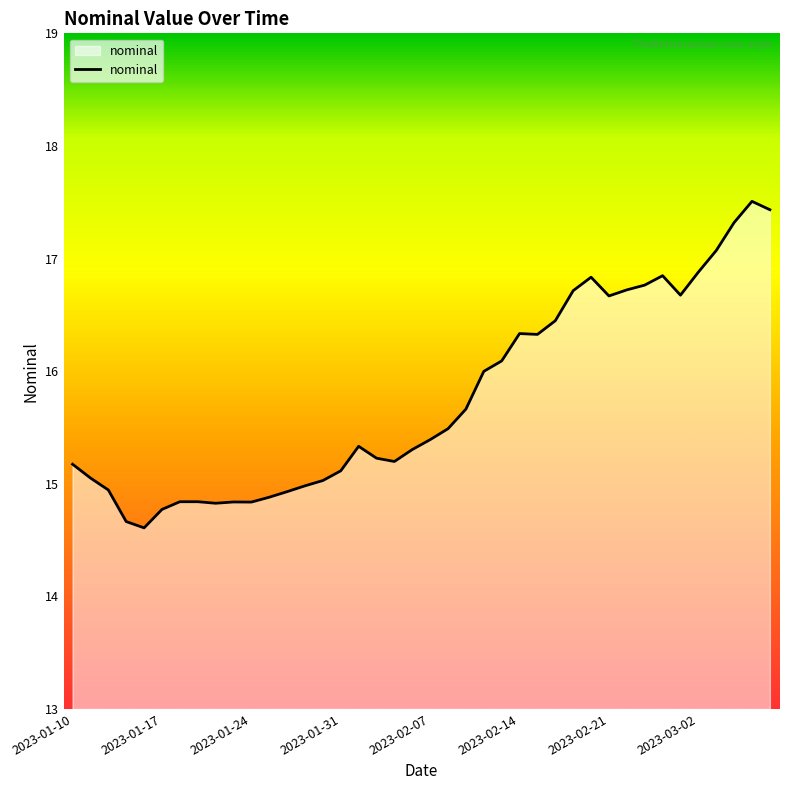

What is the greatest value displayed?

17.5